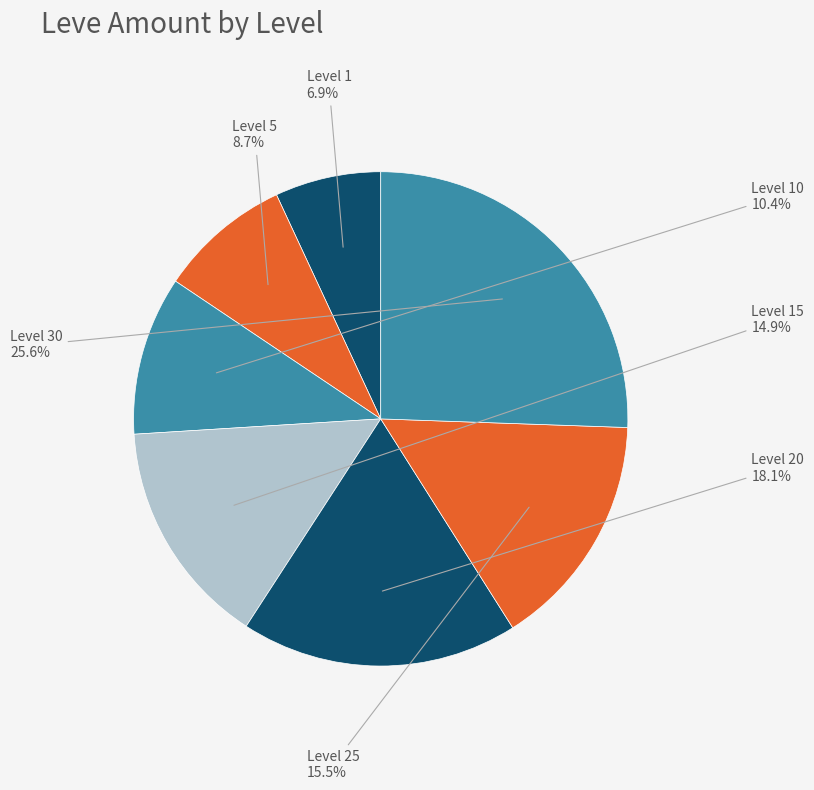

How many segments does this pie chart have?

7